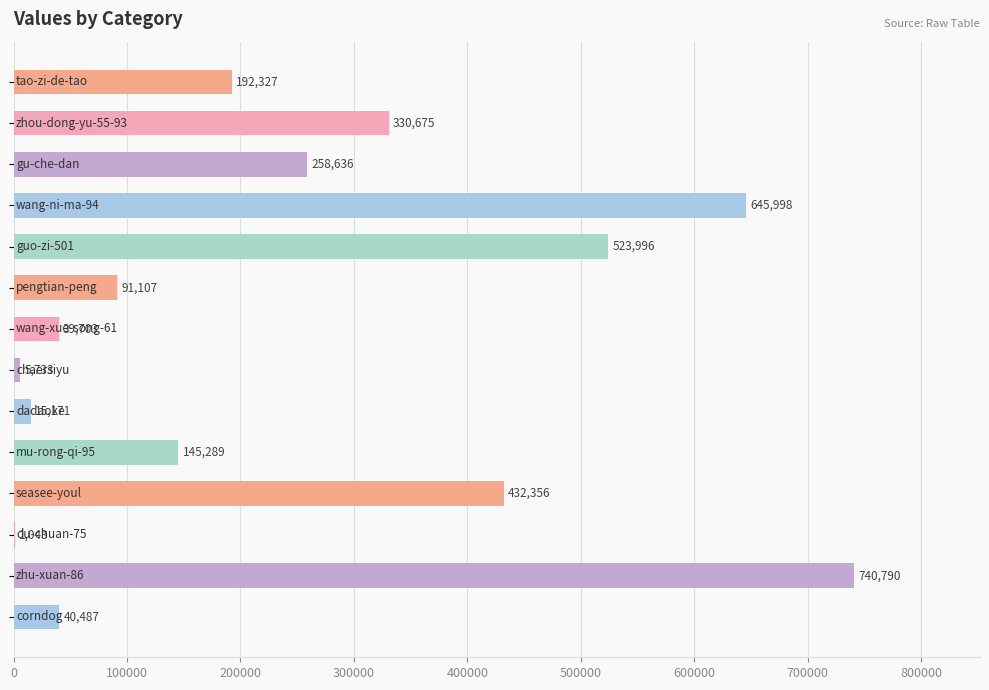

What is the greatest value displayed?

740790